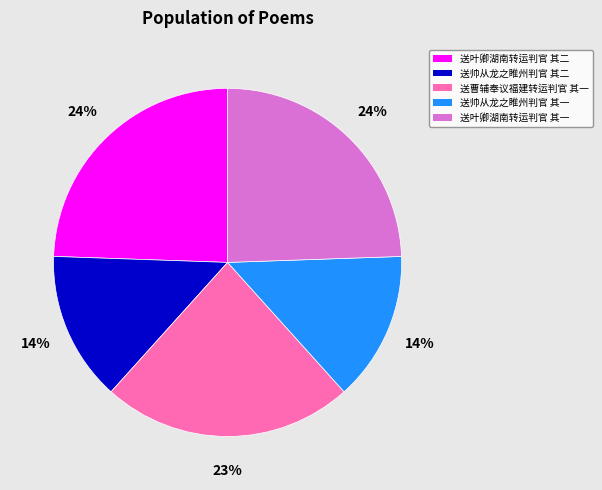

Do 送帅从龙之睢州判官 其二 and 送叶卿湖南转运判官 其一 together represent more than half of the pie?

No